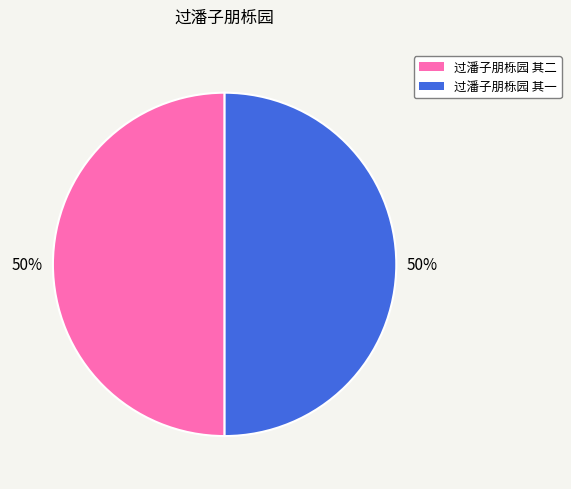

Is the sum of 过潘子朋栎园 其二 and 过潘子朋栎园 其一 greater than half?

Yes